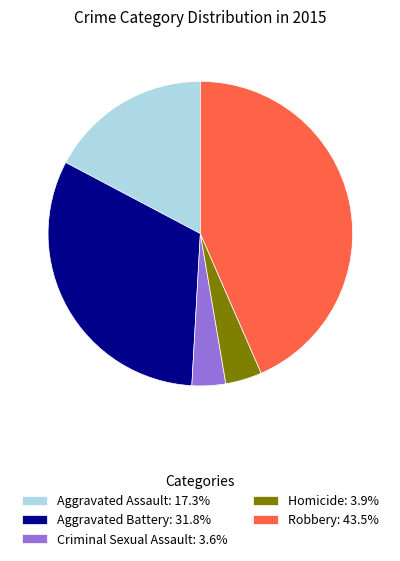

Count the number of slices in the pie.

5